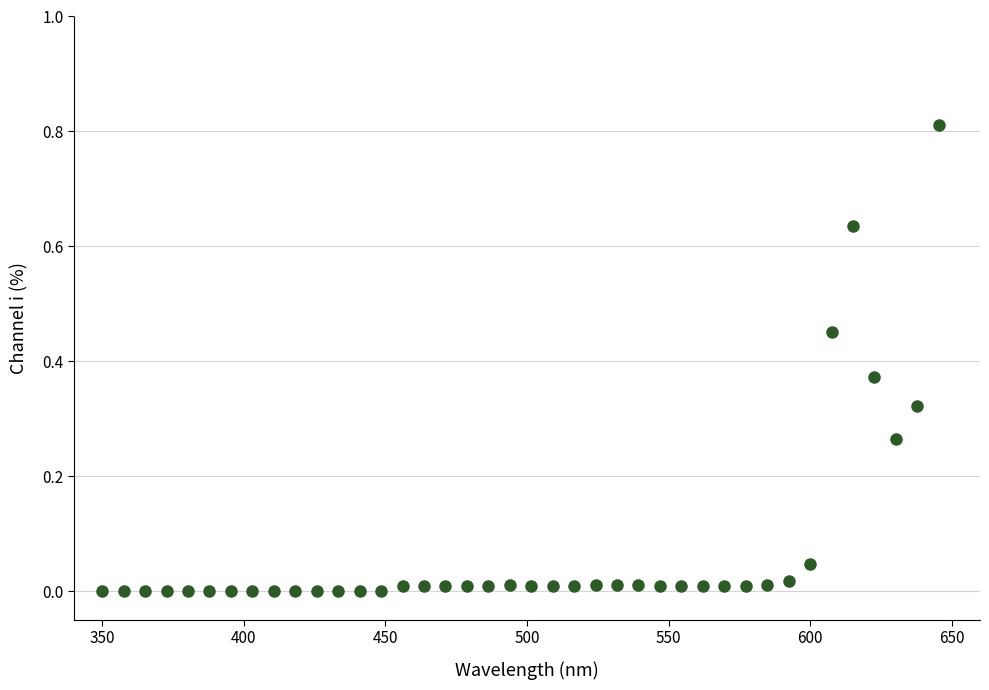

What is the range of X values (max minus min)?

295.5